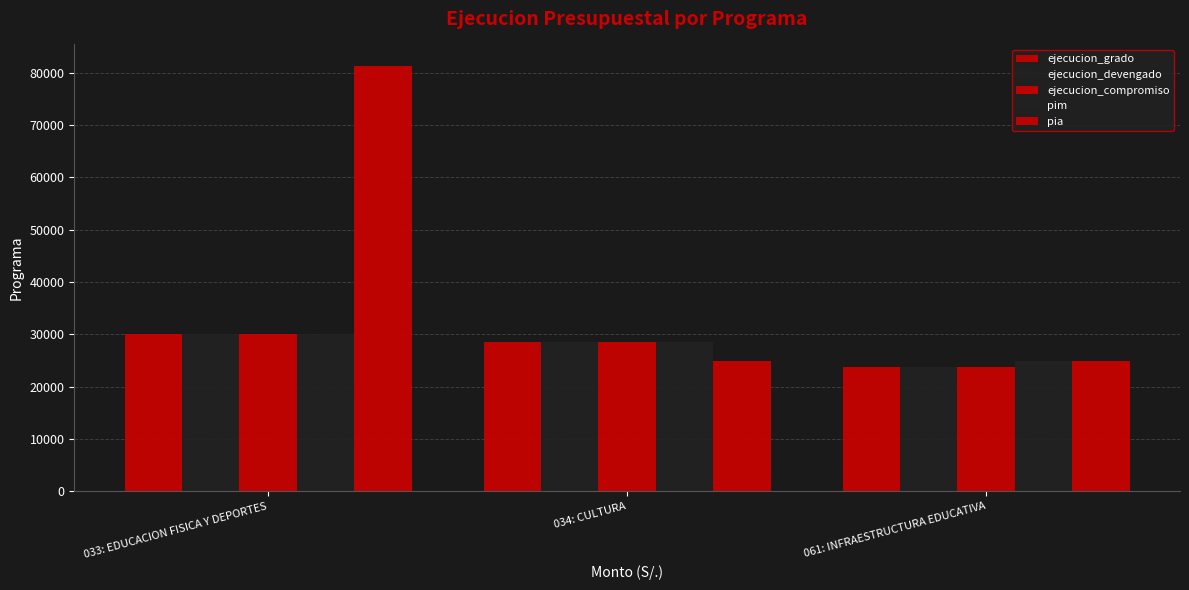

How many data points does each series have?

3